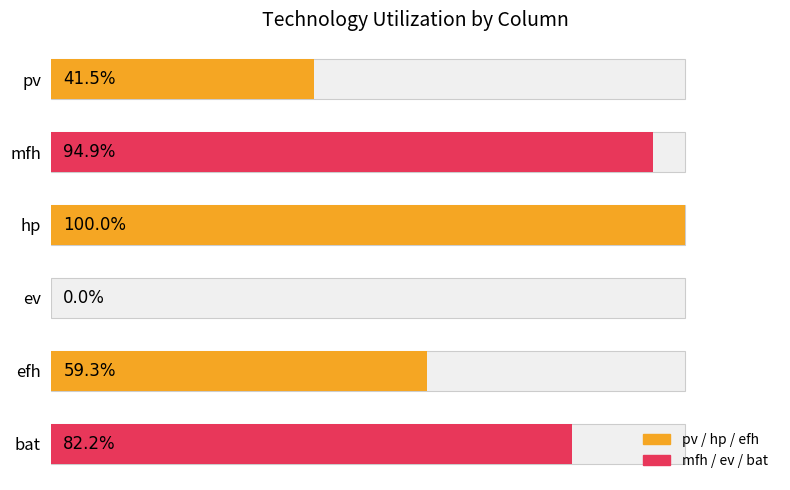

What is the difference between the maximum and minimum values?

100.0